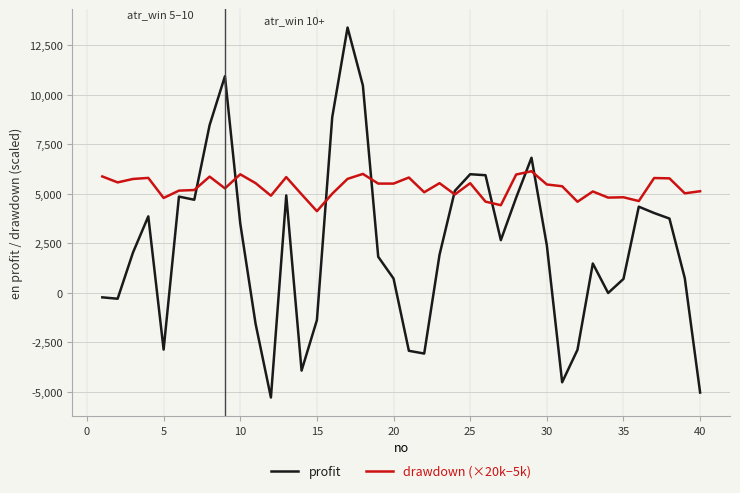

Count the number of data series in this chart.

2